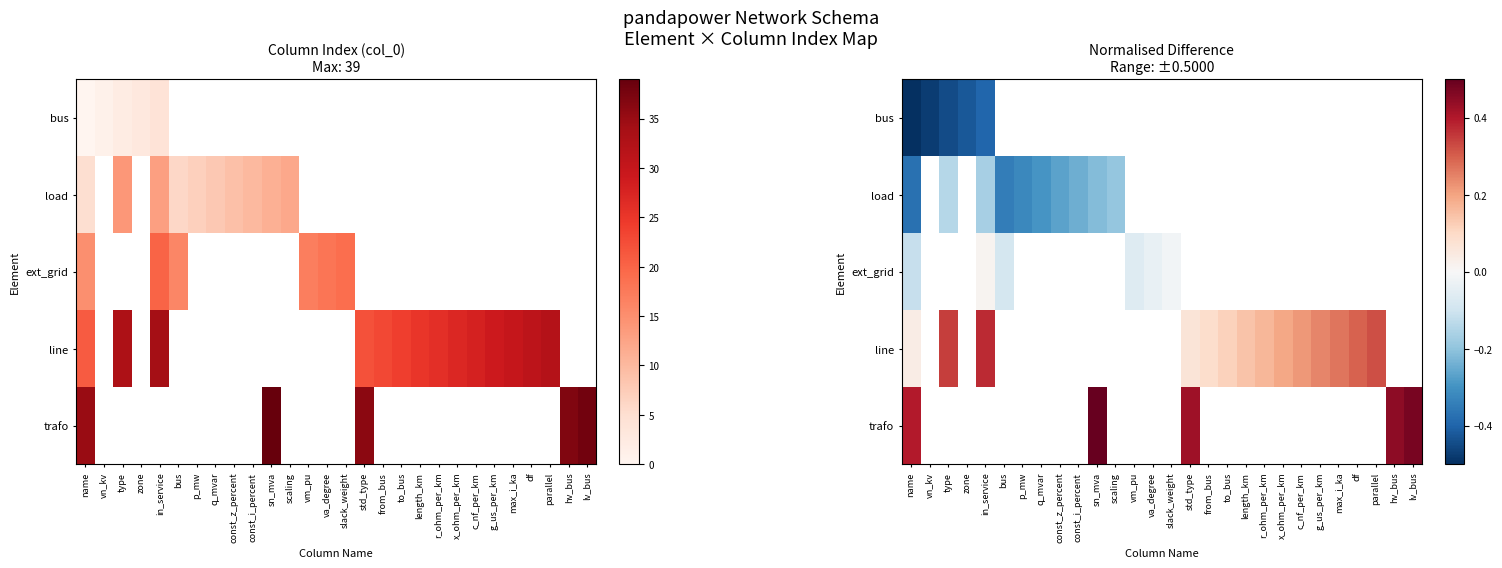

How many series are shown in this chart?

5